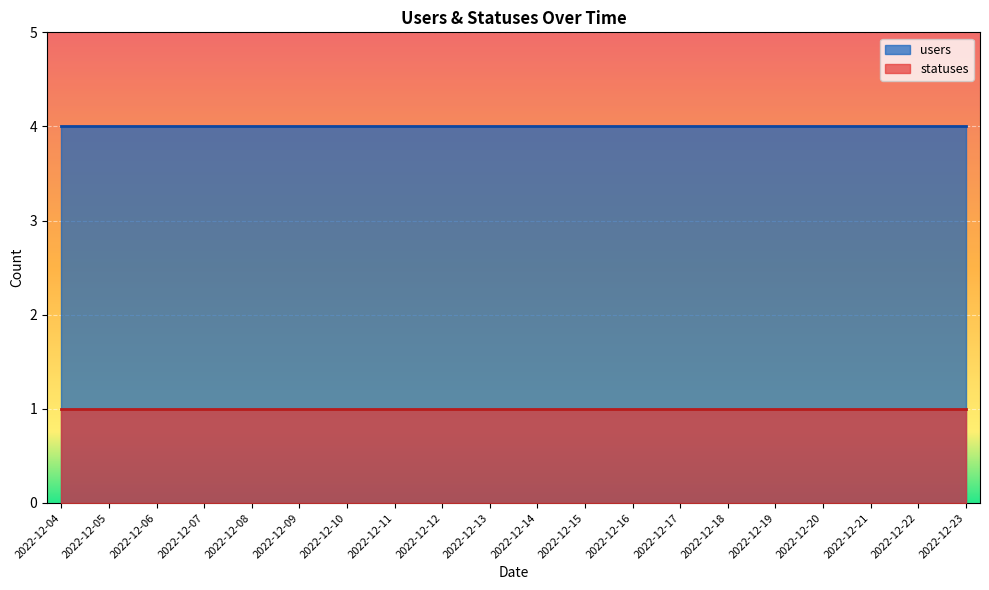

What is the value of the users point at the 7th from the left?

4